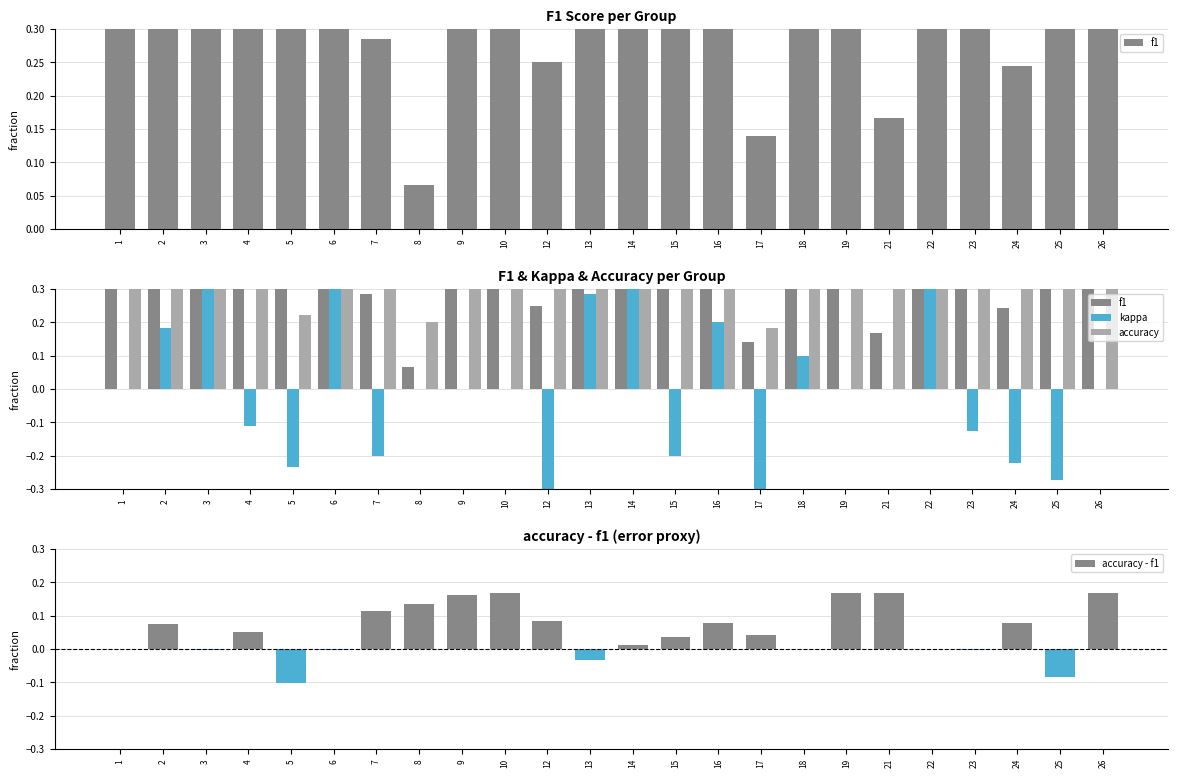

What is the sum of all accuracy - f1 values?

1.3